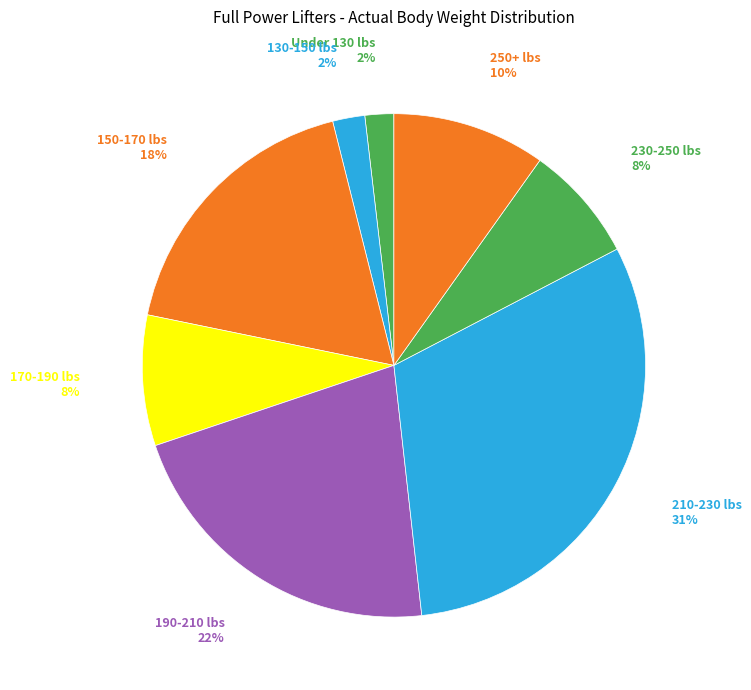

Count the number of slices in the pie.

8